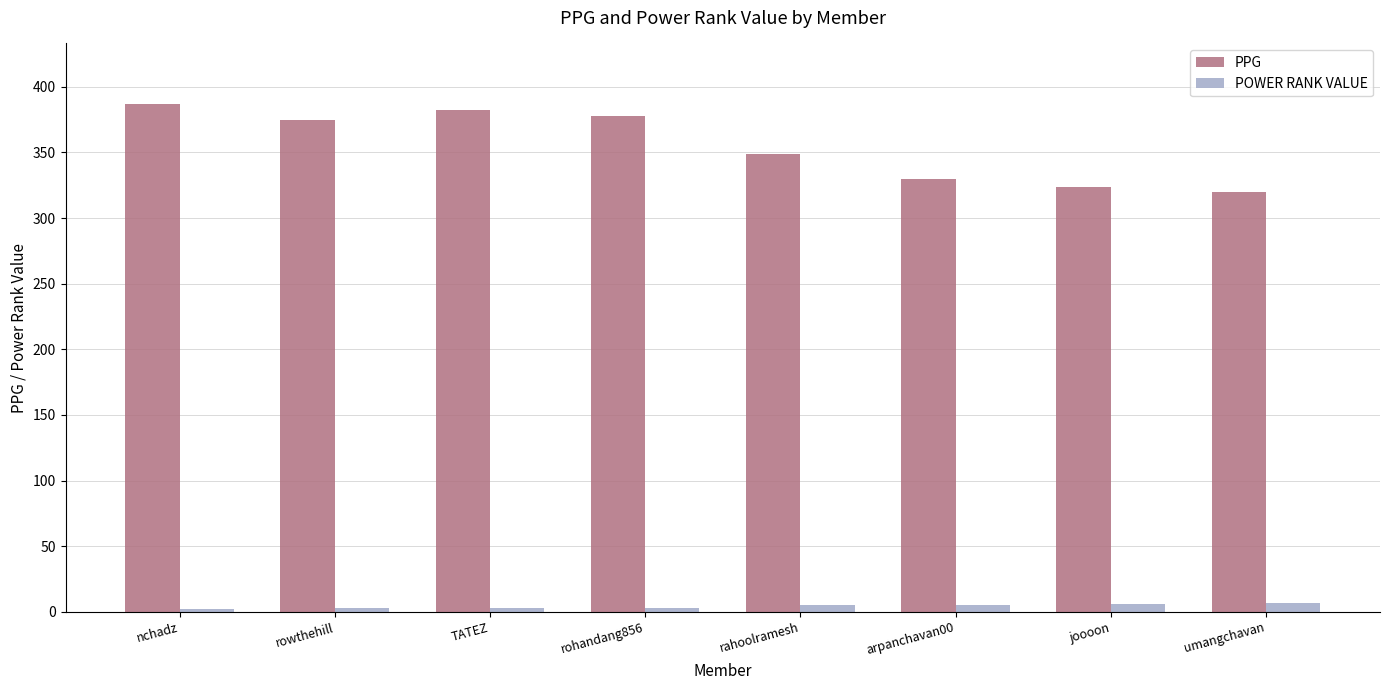

Rank the series by their average value, from lowest to highest.

POWER RANK VALUE, PPG